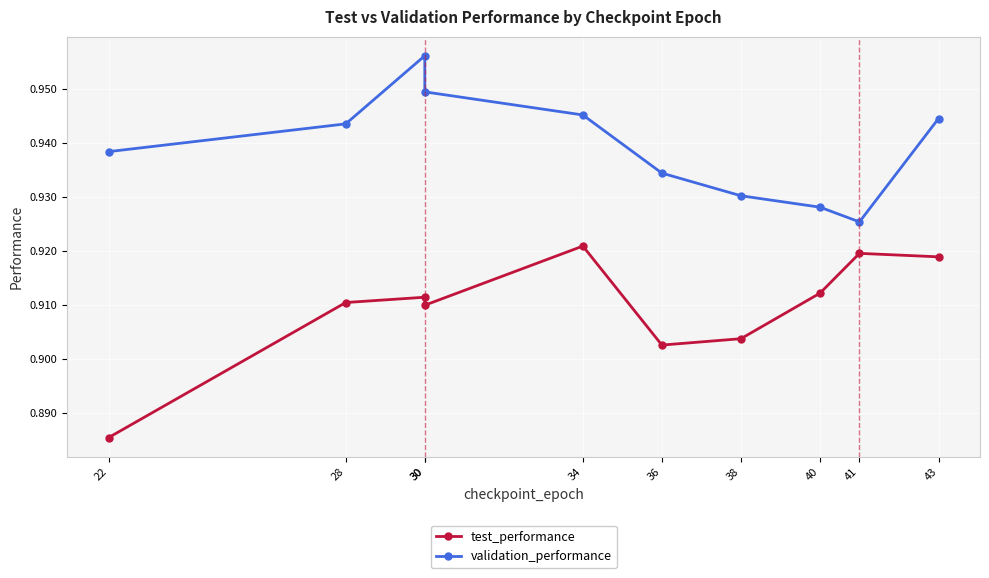

Reading left to right, extract all data points from this chart.

test_performance: 22=0.9	28=0.9	30=0.9	30=0.9	34=0.9	36=0.9	38=0.9	40=0.9	41=0.9	43=0.9
validation_performance: 22=0.9	28=0.9	30=1.0	30=0.9	34=0.9	36=0.9	38=0.9	40=0.9	41=0.9	43=0.9